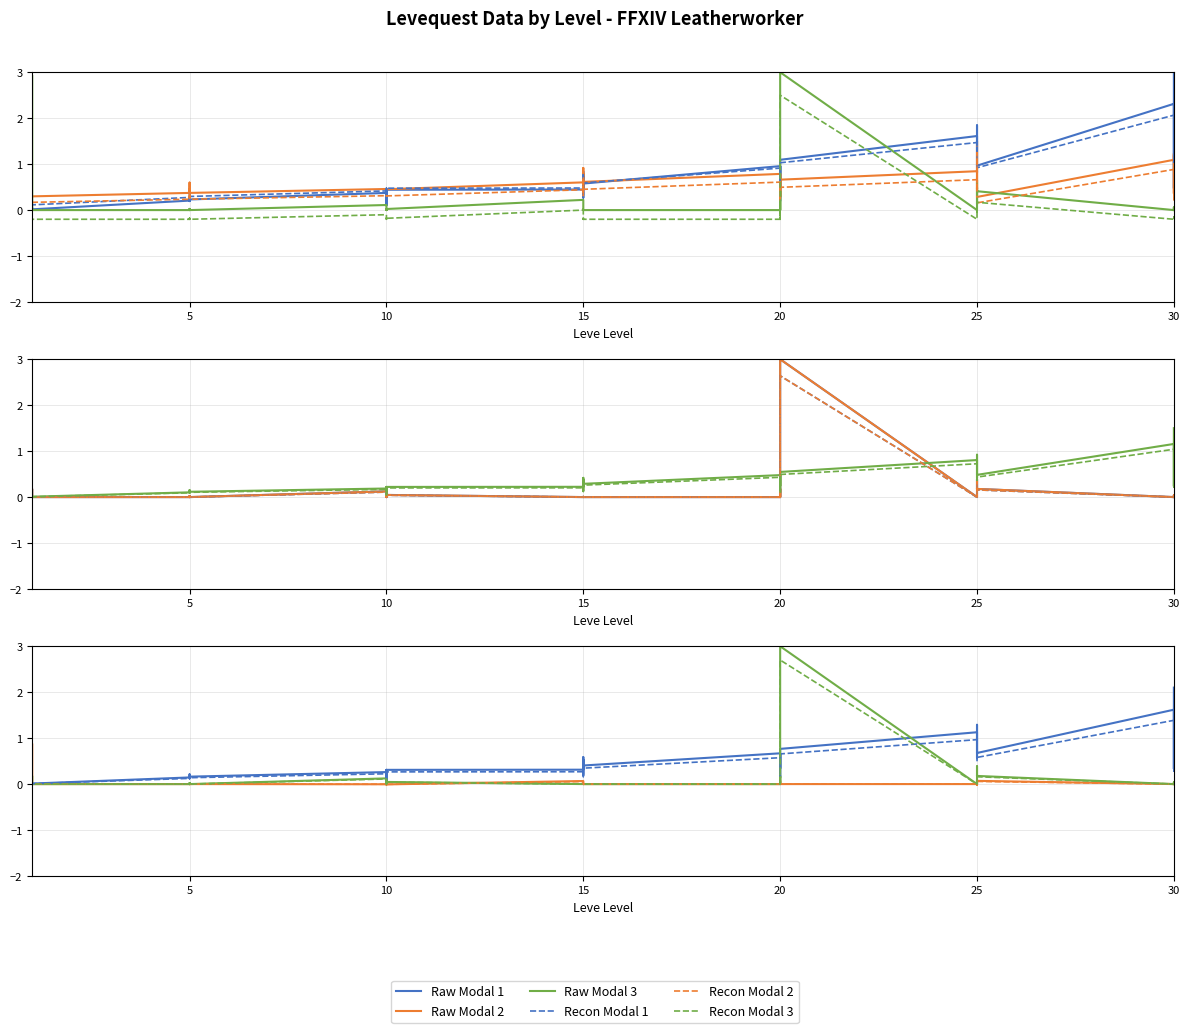

Is the value of Leve Gil at 20 greater than the value of currentAveragePriceHQ at 10?

Yes